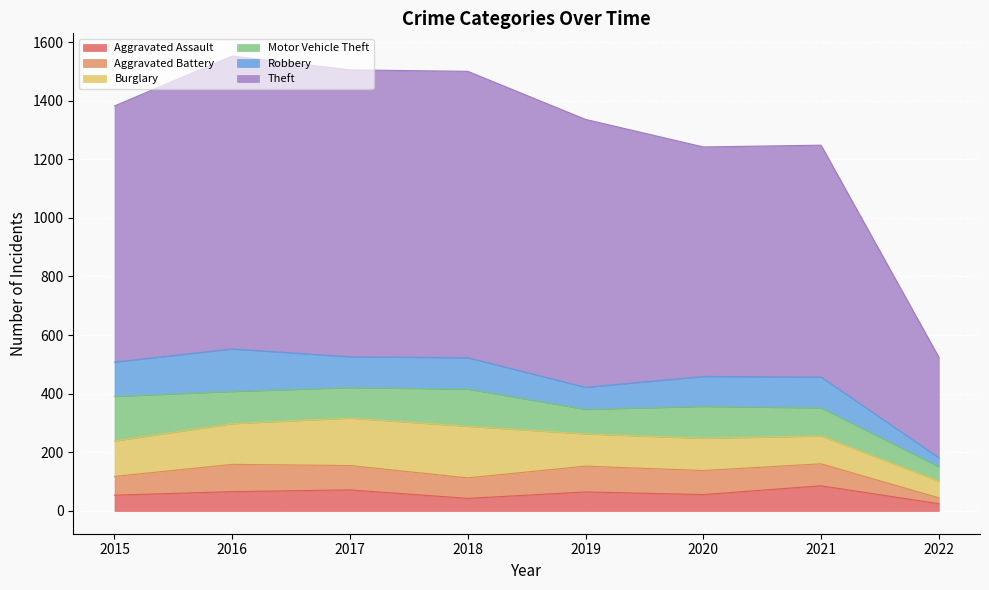

True or false: Aggravated Assault and Theft cross at least once.

False